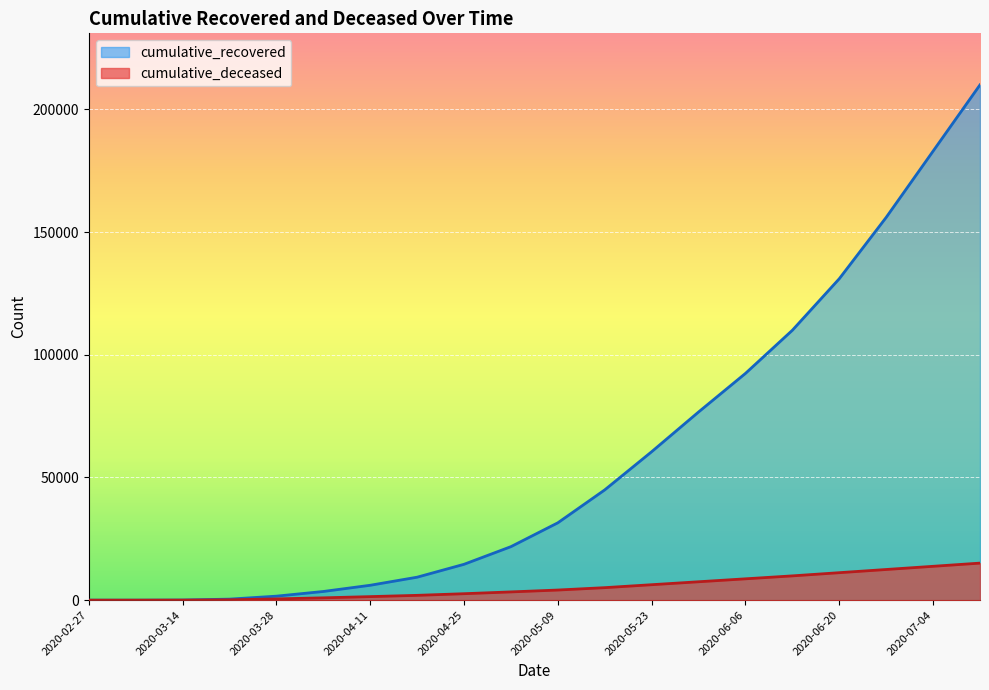

Reading left to right, what are all the values shown in this chart?

cumulative_recovered: 2020-02-27=3	2020-03-07=10	2020-03-14=63	2020-03-21=423	2020-03-28=1634	2020-04-04=3539	2020-04-11=6072	2020-04-18=9362	2020-04-25=14620	2020-05-02=21812	2020-05-09=31530	2020-05-16=44948	2020-05-23=60498	2020-05-30=76688	2020-06-06=92416	2020-06-13=110000	2020-06-20=131000	2020-06-27=156000	2020-07-04=183000	2020-07-11=210000
cumulative_deceased: 2020-02-27=0	2020-03-07=1	2020-03-14=20	2020-03-21=141	2020-03-28=519	2020-04-04=952	2020-04-11=1446	2020-04-18=1966	2020-04-25=2635	2020-05-02=3366	2020-05-09=4130	2020-05-16=5100	2020-05-23=6300	2020-05-30=7500	2020-06-06=8700	2020-06-13=9900	2020-06-20=11200	2020-06-27=12500	2020-07-04=13800	2020-07-11=15100